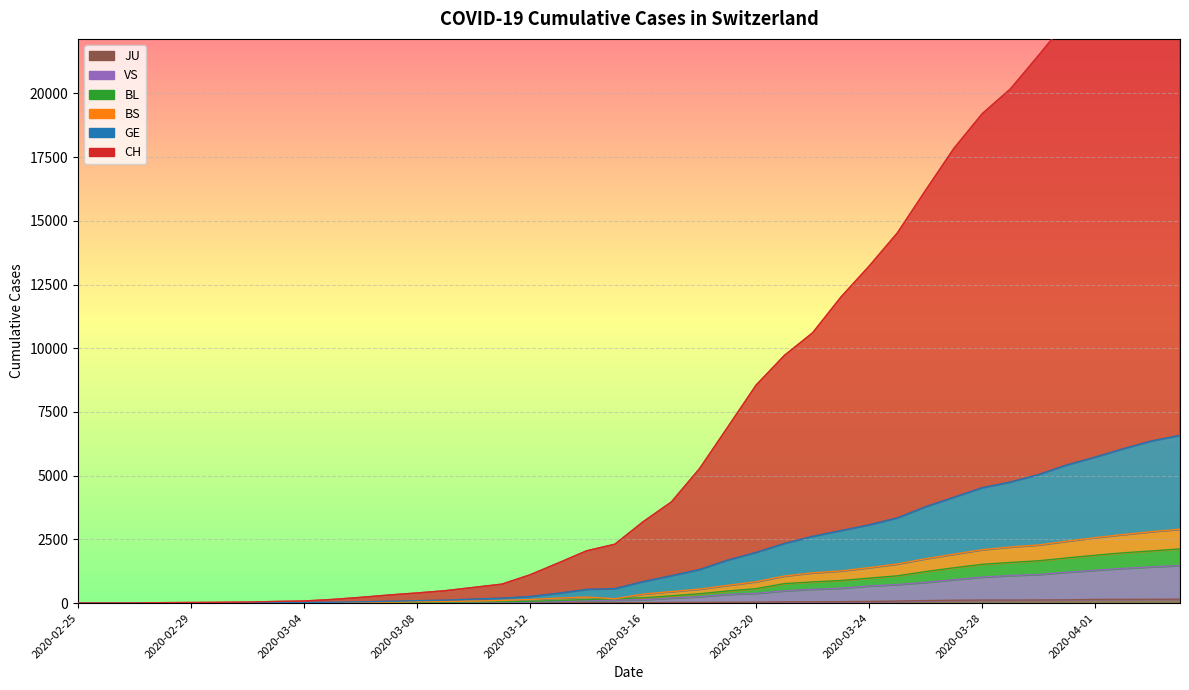

What is the sum of the CH values at 2020-04-03 and 2020-02-25?

26849